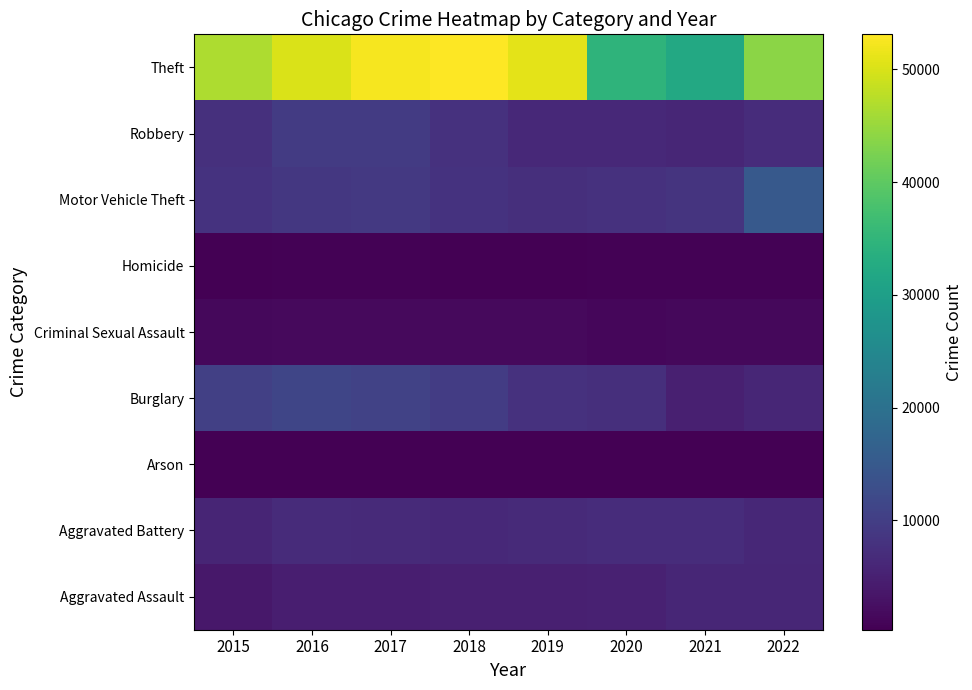

Reading left to right, what are all the values shown in this chart?

Aggravated Assault: 2015=3704	2016=4748	2017=4832	2018=4997	2019=4856	2020=5185	2021=5961	2022=5956
Aggravated Battery: 2015=5835	2016=6774	2017=6598	2018=6452	2019=6524	2020=6993	2021=6956	2022=6212
Arson: 2015=361	2016=428	2017=378	2018=307	2019=296	2020=482	2021=429	2022=348
Burglary: 2015=10296	2016=11300	2017=10672	2018=9627	2019=7859	2020=7450	2021=5016	2022=6015
Criminal Sexual Assault: 2015=1399	2016=1539	2017=1621	2018=1619	2019=1574	2020=1209	2021=1368	2022=1426
Homicide: 2015=419	2016=619	2017=583	2018=490	2019=425	2020=655	2021=673	2022=579
Motor Vehicle Theft: 2015=8079	2016=8922	2017=9138	2018=8075	2019=7337	2020=7880	2021=8156	2022=14988
Robbery: 2015=7566	2016=9452	2017=9390	2018=7830	2019=6429	2020=6358	2021=6029	2022=7038
Theft: 2015=46605	2016=50130	2017=52364	2018=53120	2019=50971	2020=34724	2021=32121	2022=43992